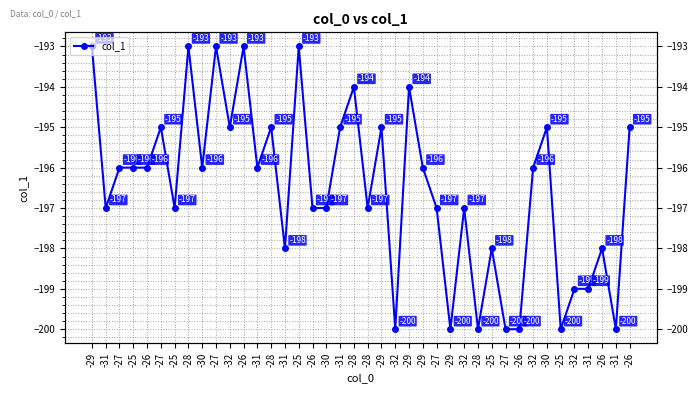

What is the label of the 4th point from the left?

-25